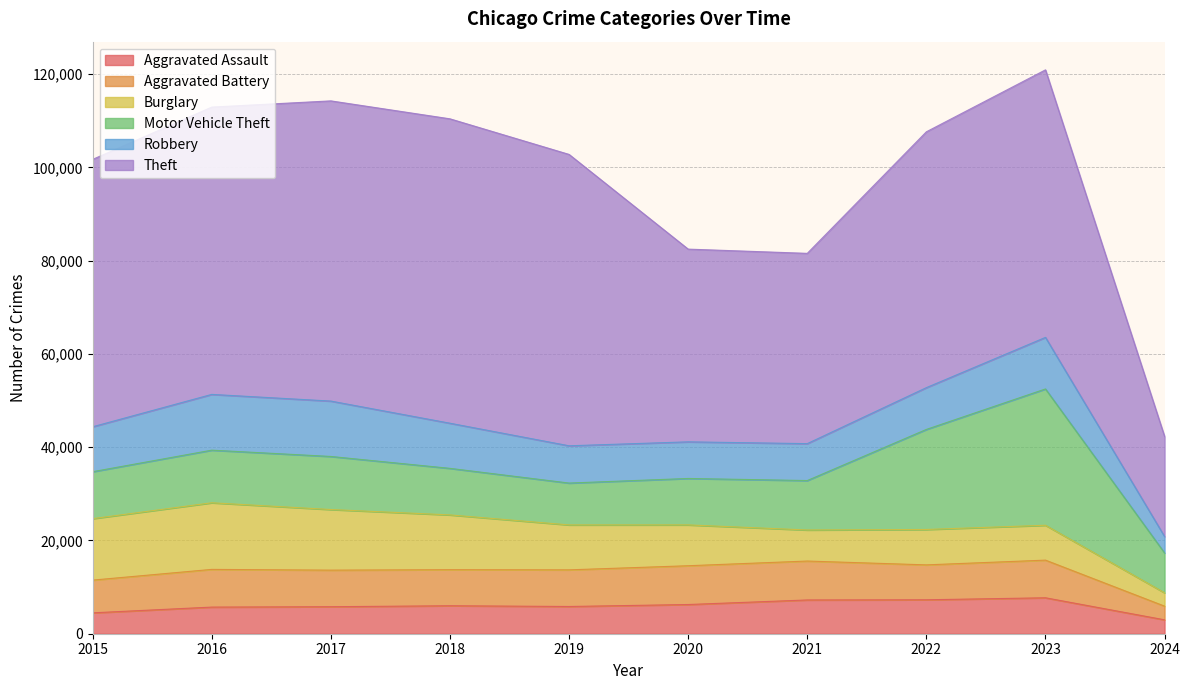

True or false: Aggravated Assault and Robbery intersect in this chart.

False